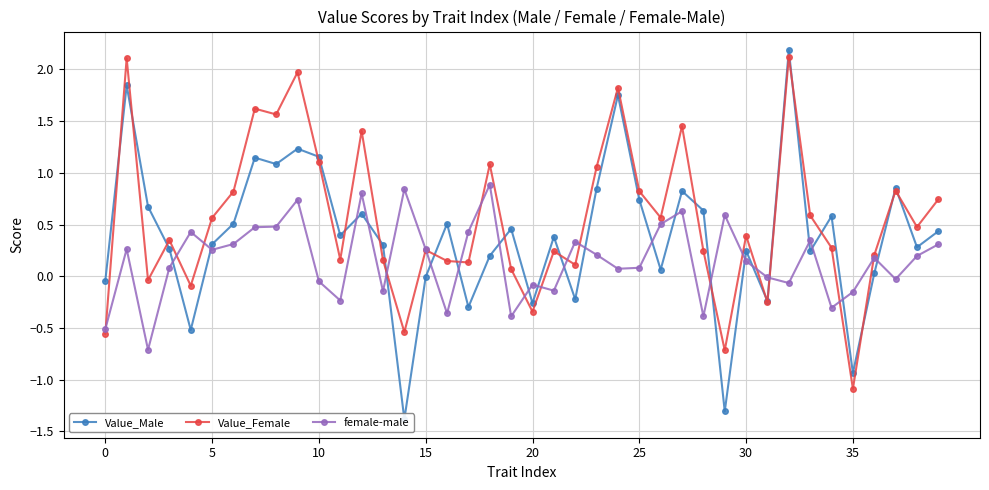

Rank the series at 16 from lowest to highest value.

female-male, Value_Female, Value_Male